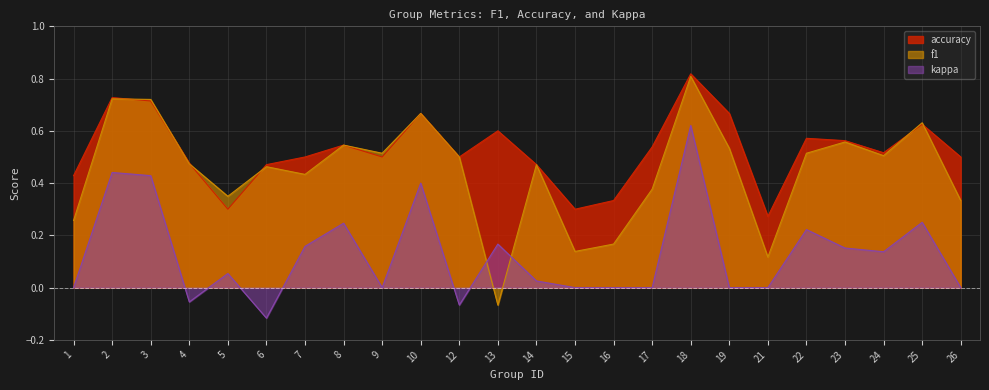

What is the difference between the maximum and minimum values in the kappa series?

0.7